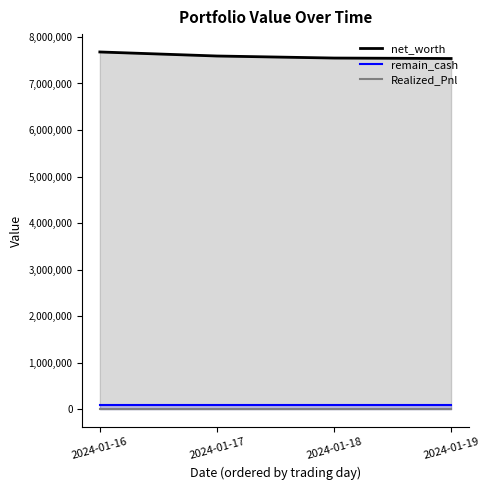

What are all the series names shown in the legend?

net_worth, Realized_Pnl, remain_cash